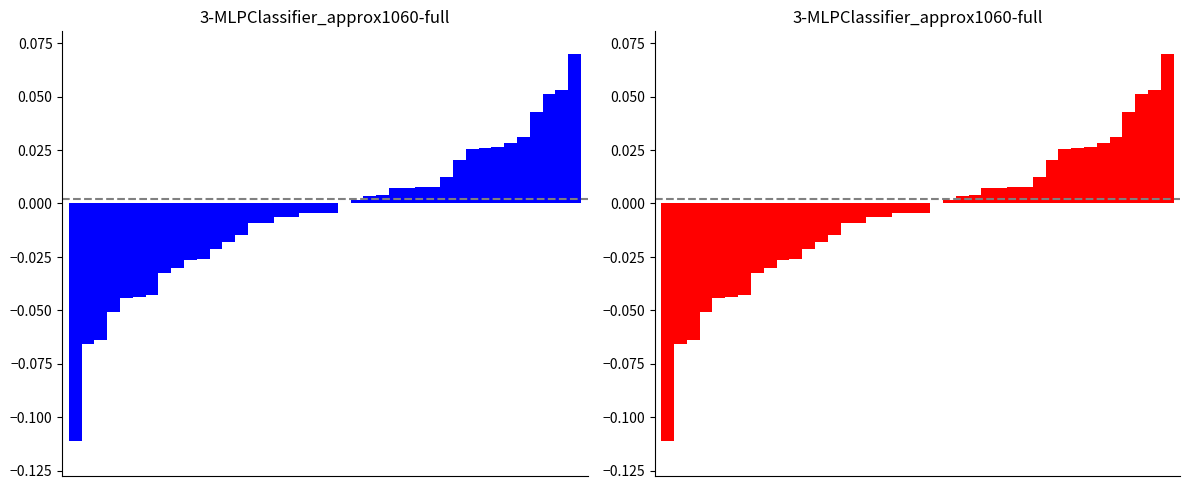

How many data points in Change_red are above 0?

18